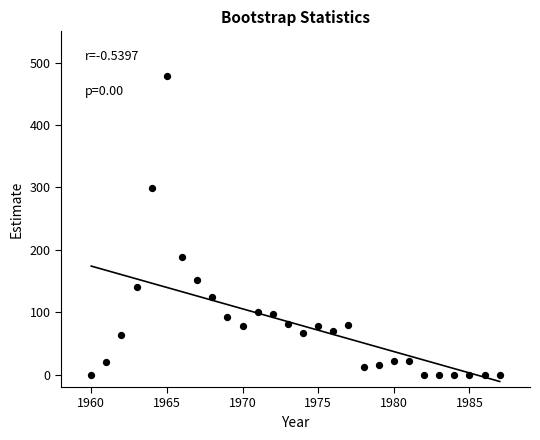

What Y value in the scatter plot is closest to 239?

188.7